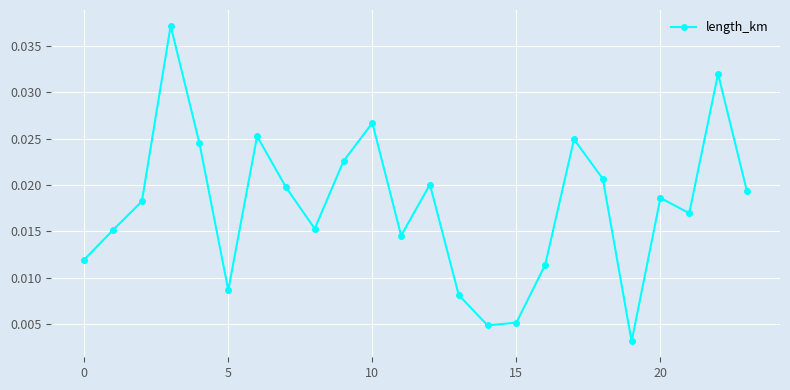

What is the sum of all values?

0.4